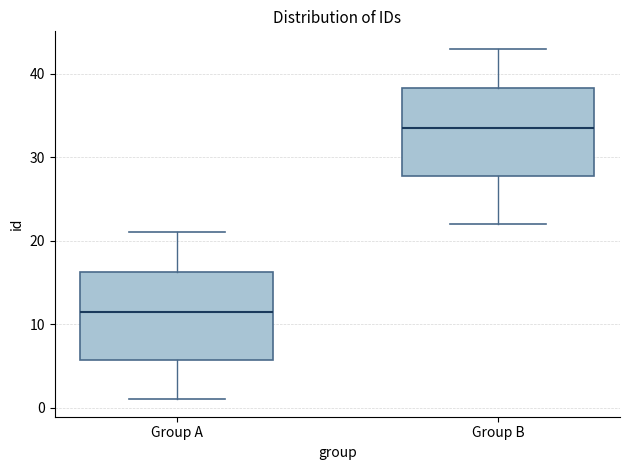

Which box has the lowest median line?

Group A